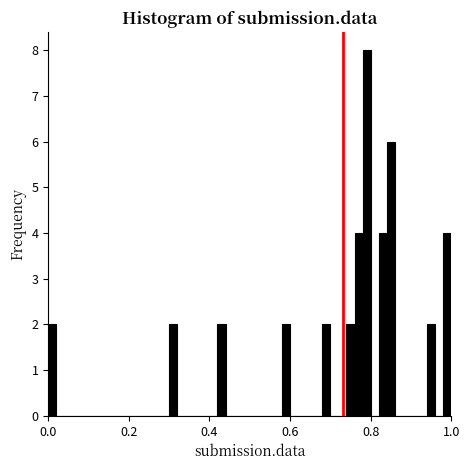

Read against the x-axis, roughly where is the centre of the tallest bar?

0.80